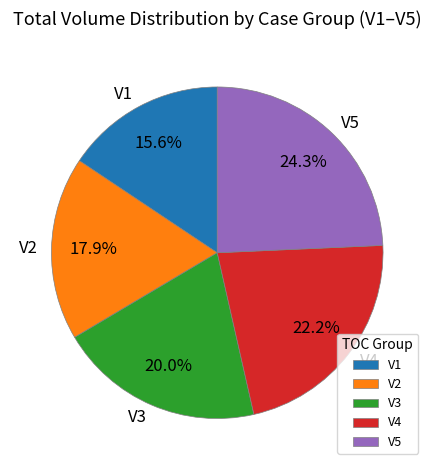

To the nearest percent, what percentage of the pie is V2?

18%